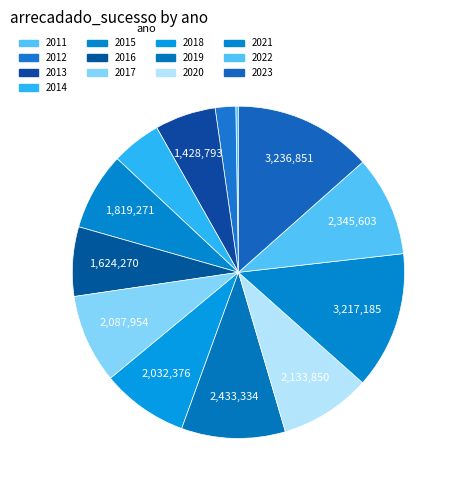

What portion of the pie excludes 2015?

92.4%